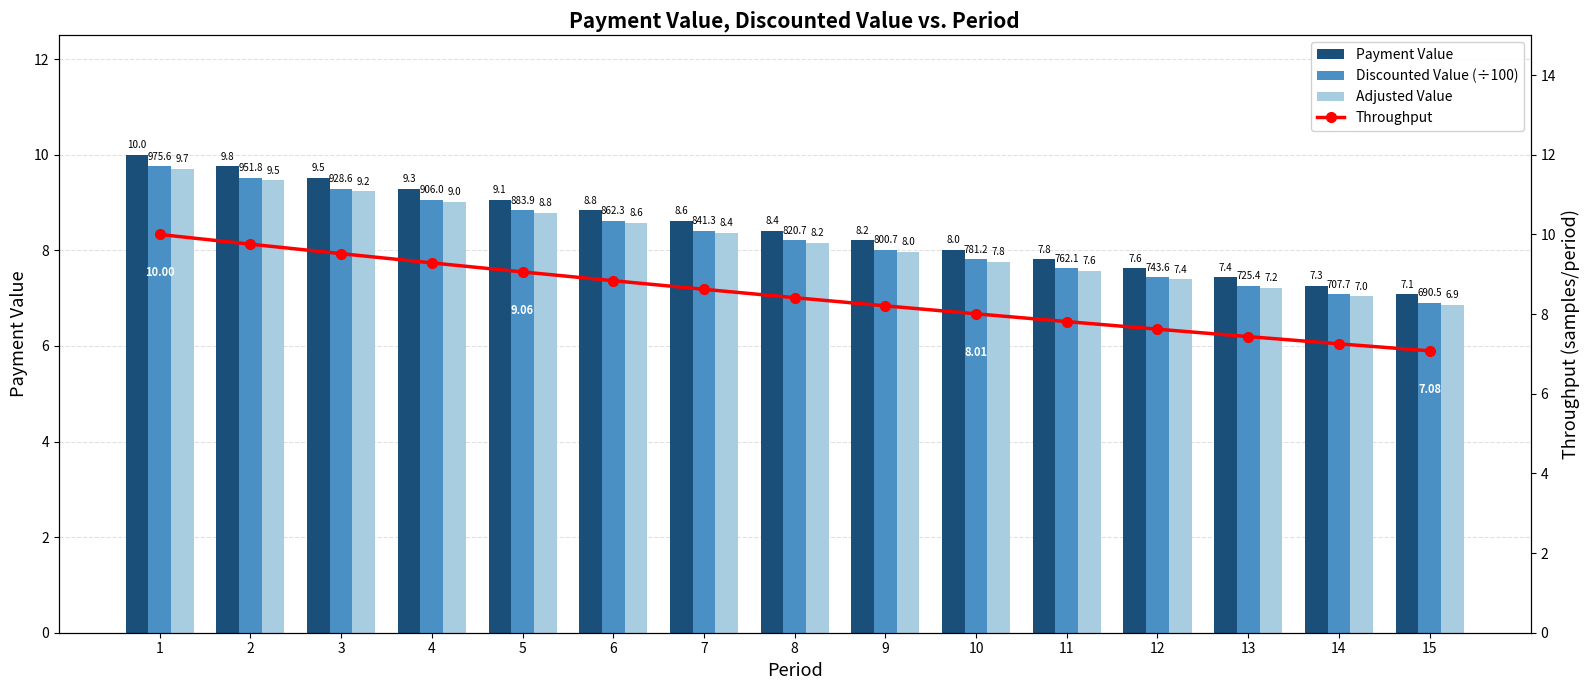

What is the difference between the maximum and second lowest values in the Throughput series?

2.7